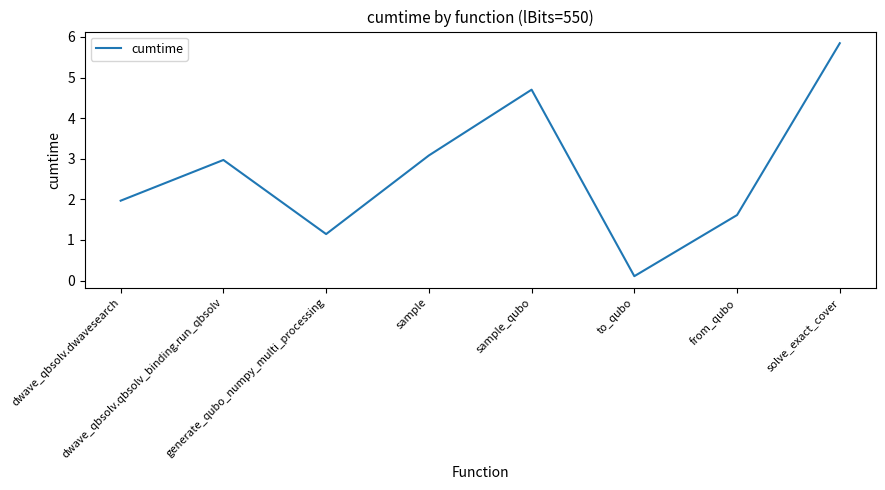

How many interior local peaks (higher than both neighbors) does the data have?

2